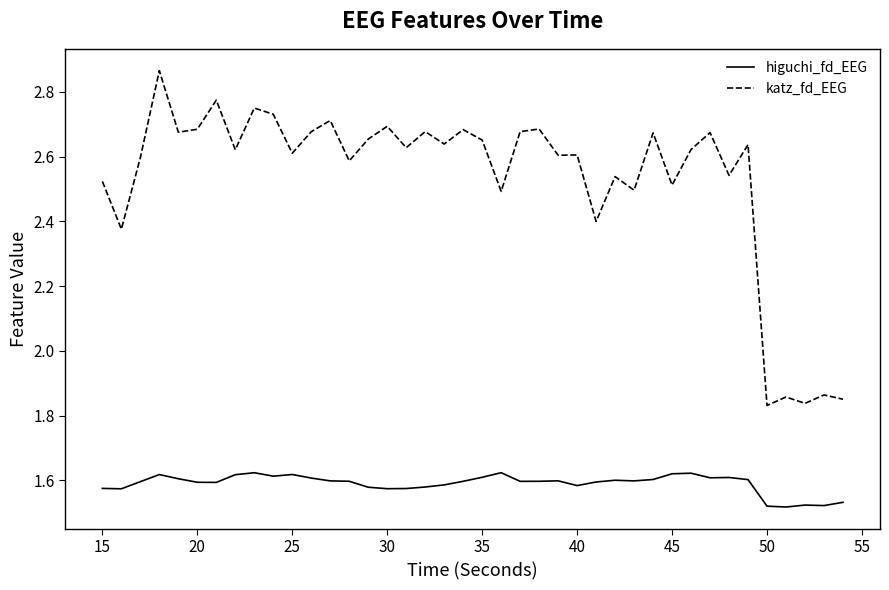

Count the number of categories in the chart.

40